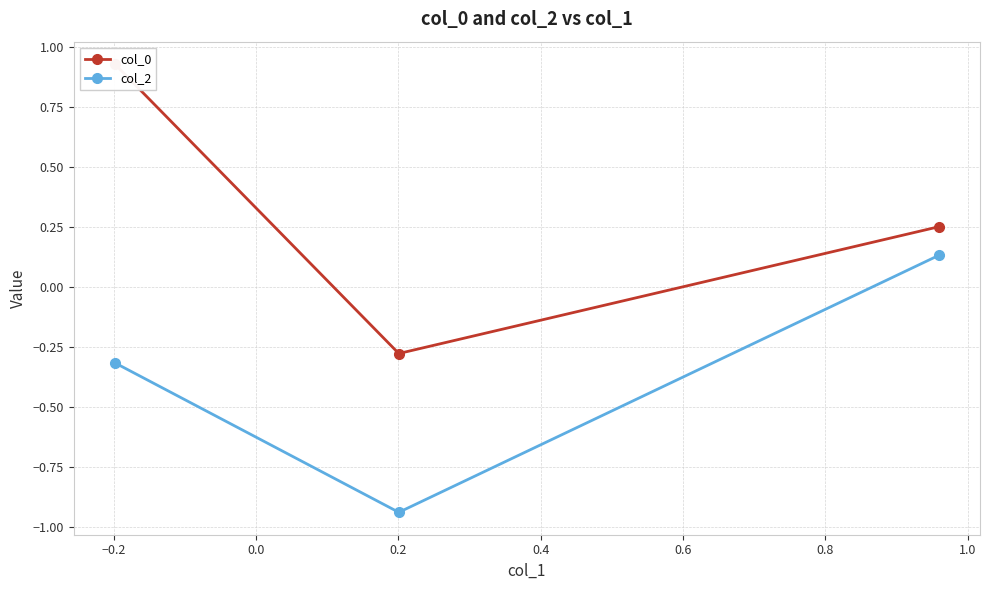

How many data points in col_2 are above 0?

1